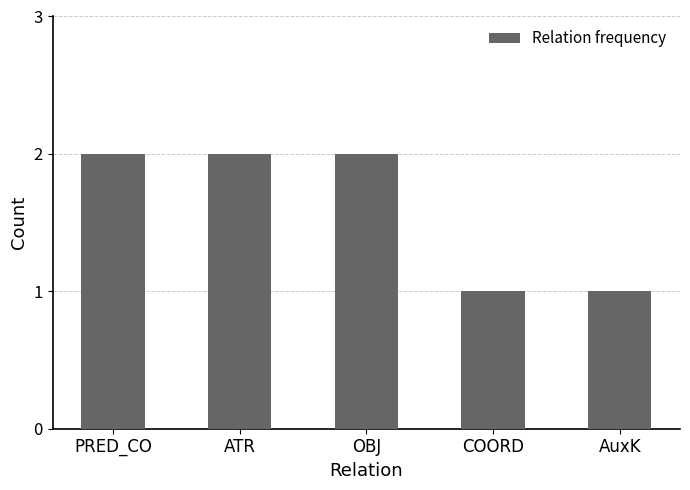

Reading left to right, list all the values displayed in this chart.

PRED_CO=2	ATR=2	OBJ=2	COORD=1	AuxK=1